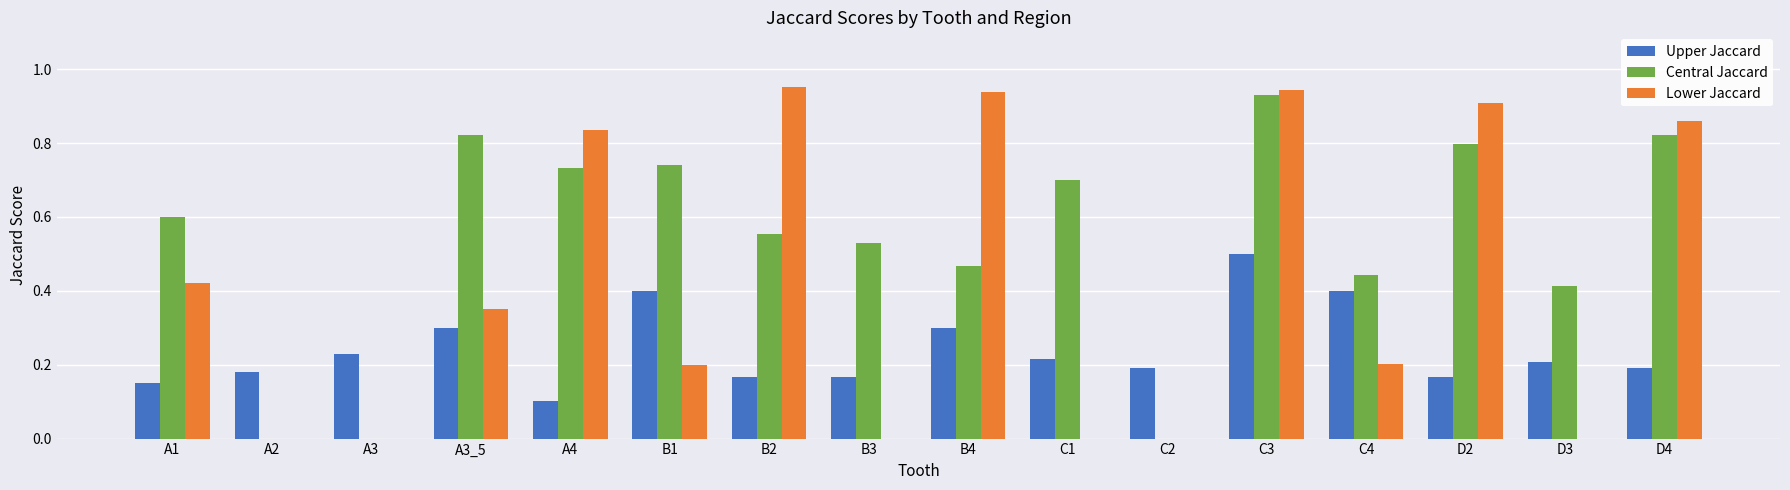

How many Upper Jaccard values are between 0 and 1?

16